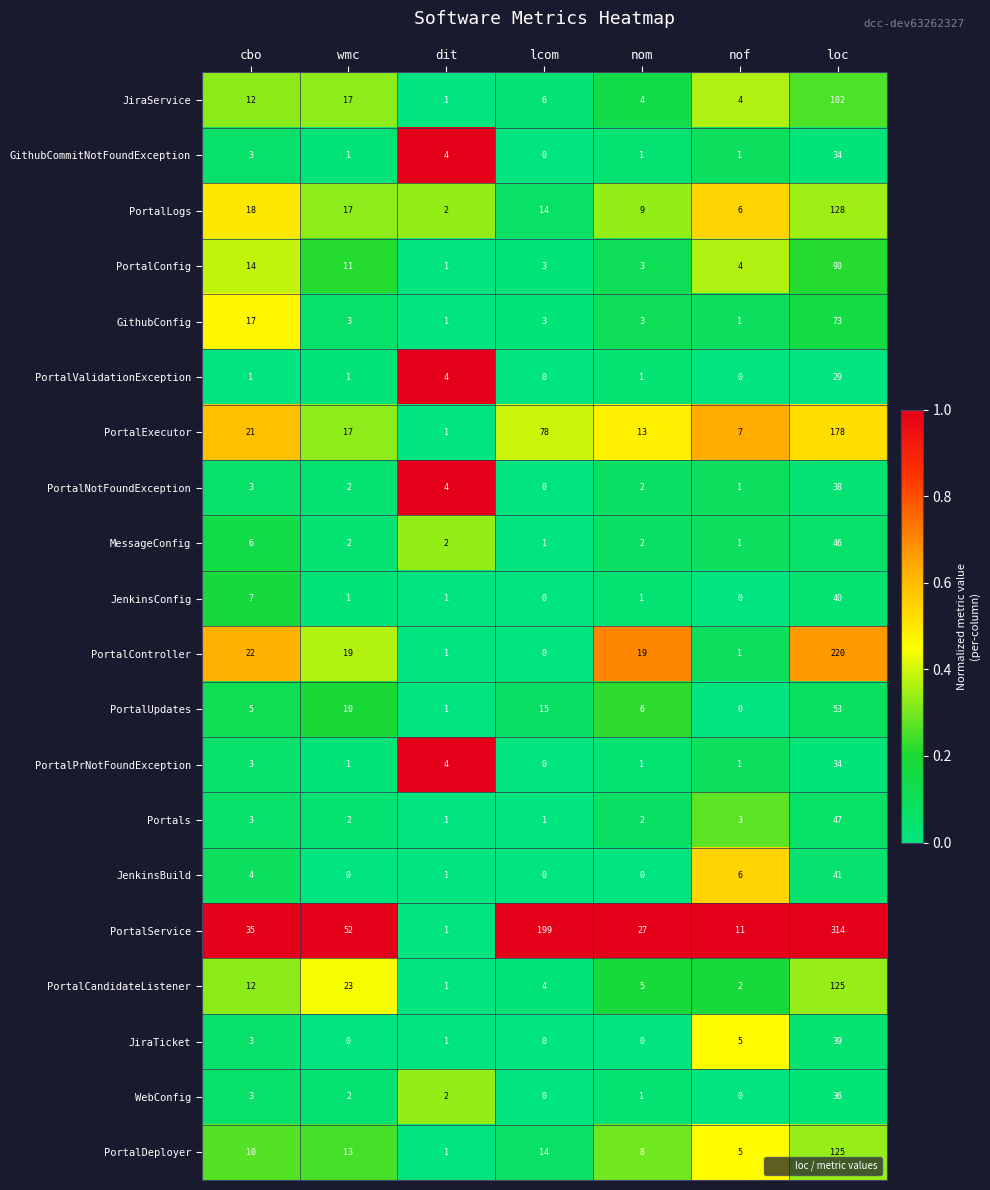

Count the number of data series in this chart.

20